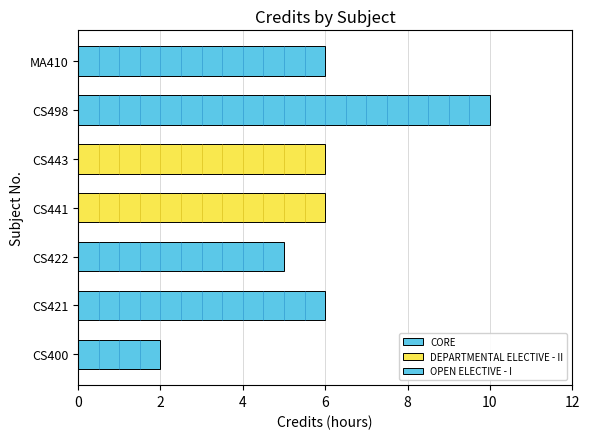

What is the smallest value displayed?

2